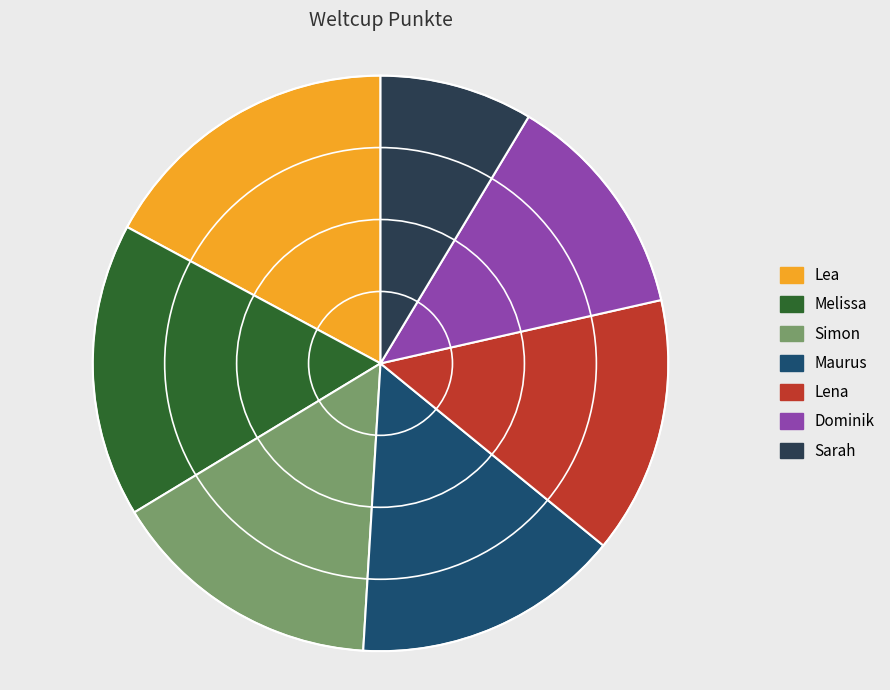

True or false: Maurus accounts for 20% of the total.

False